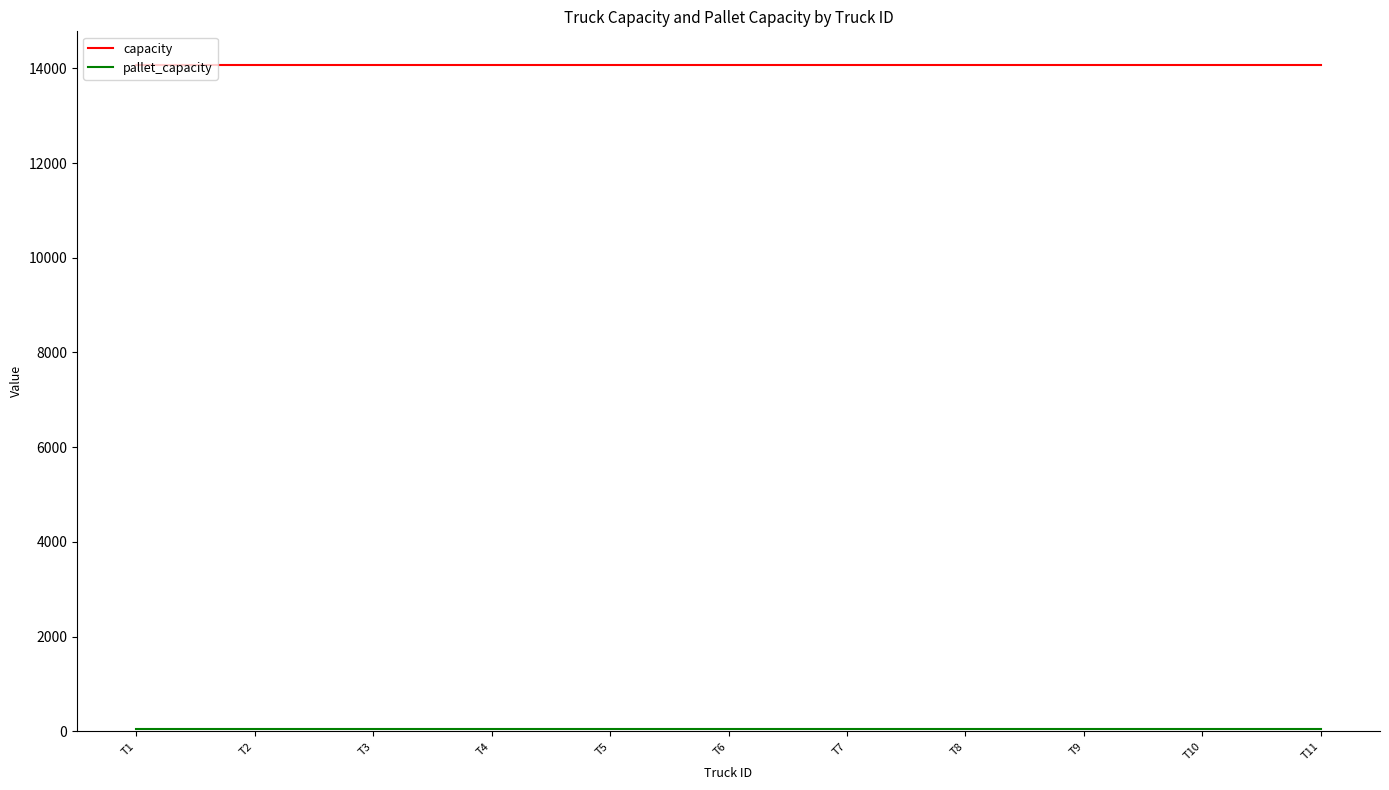

What is the maximum value shown in the chart?

14080